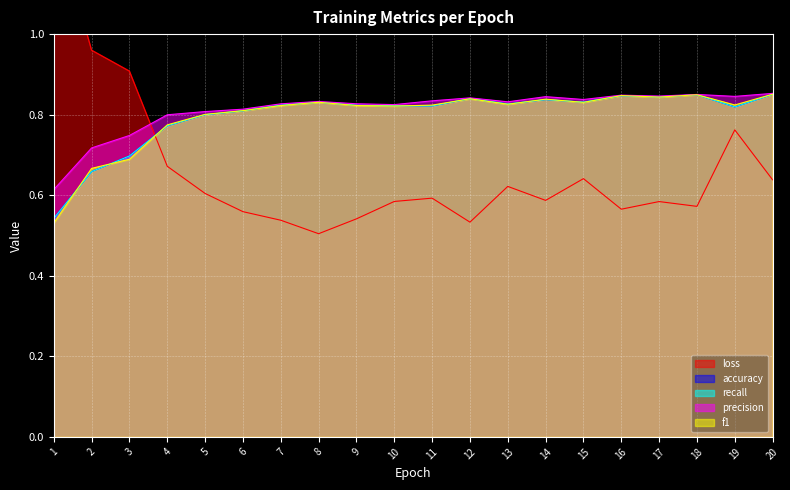

Reading left to right, extract all data points from this chart.

loss: 1.3	1.0	0.9	0.7	0.6	0.6	0.5	0.5	0.5	0.6	0.6	0.5	0.6	0.6	0.6	0.6	0.6	0.6	0.8	0.6
accuracy: 0.5	0.7	0.7	0.8	0.8	0.8	0.8	0.8	0.8	0.8	0.8	0.8	0.8	0.8	0.8	0.8	0.8	0.8	0.8	0.9
recall: 0.5	0.7	0.7	0.8	0.8	0.8	0.8	0.8	0.8	0.8	0.8	0.8	0.8	0.8	0.8	0.8	0.8	0.8	0.8	0.9
precision: 0.6	0.7	0.7	0.8	0.8	0.8	0.8	0.8	0.8	0.8	0.8	0.8	0.8	0.8	0.8	0.8	0.8	0.9	0.8	0.9
f1: 0.5	0.7	0.7	0.8	0.8	0.8	0.8	0.8	0.8	0.8	0.8	0.8	0.8	0.8	0.8	0.8	0.8	0.8	0.8	0.9